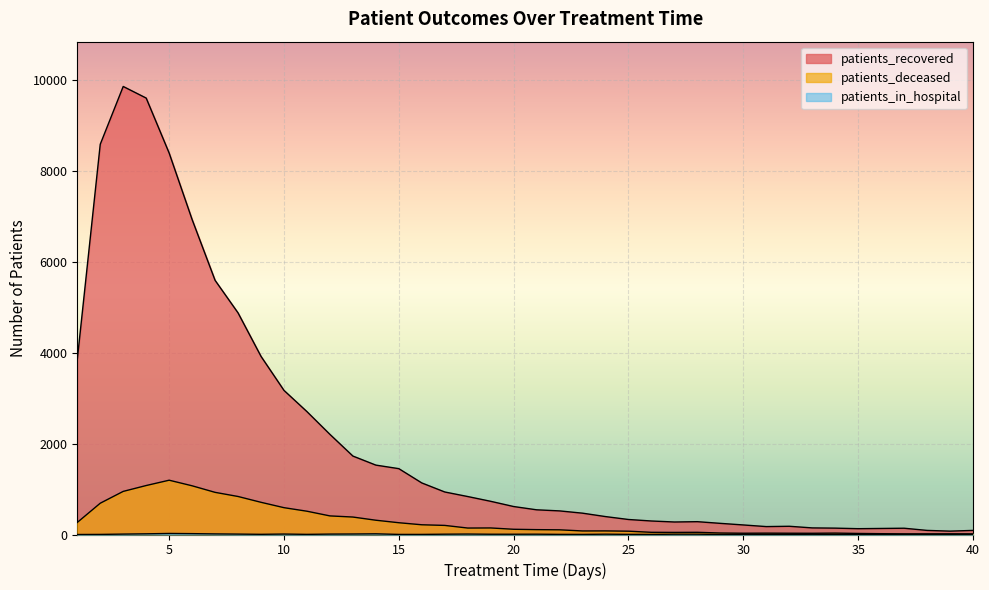

Reading left to right, transcribe all the data shown in this chart.

patients_recovered: 1=3847	2=8581	3=9852	4=9597	5=8388	6=6926	7=5589	8=4873	9=3917	10=3169	11=2702	12=2202	13=1725	14=1526	15=1448	16=1134	17=935	18=835	19=730	20=615	21=543	22=519	23=469	24=394	25=330	26=297	27=275	28=282	29=245	30=210	31=174	32=181	33=145	34=140	35=128	36=133	37=138	38=90	39=74	40=90
patients_deceased: 1=265	2=688	3=948	4=1077	5=1194	6=1071	7=927	8=836	9=708	10=590	11=512	12=409	13=384	14=314	15=259	16=214	17=200	18=142	19=144	20=115	21=107	22=103	23=78	24=79	25=73	26=48	27=46	28=48	29=33	30=28	31=30	32=28	33=27	34=31	35=23	36=18	37=14	38=14	39=15	40=14
patients_in_hospital: 1=0	2=2	3=9	4=15	5=23	6=19	7=13	8=9	9=4	10=10	11=3	12=9	13=11	14=15	15=2	16=2	17=7	18=10	19=6	20=6	21=7	22=3	23=2	24=7	25=3	26=2	27=7	28=7	29=1	30=5	31=4	32=3	33=5	34=3	35=3	36=2	37=3	38=2	39=1	40=2